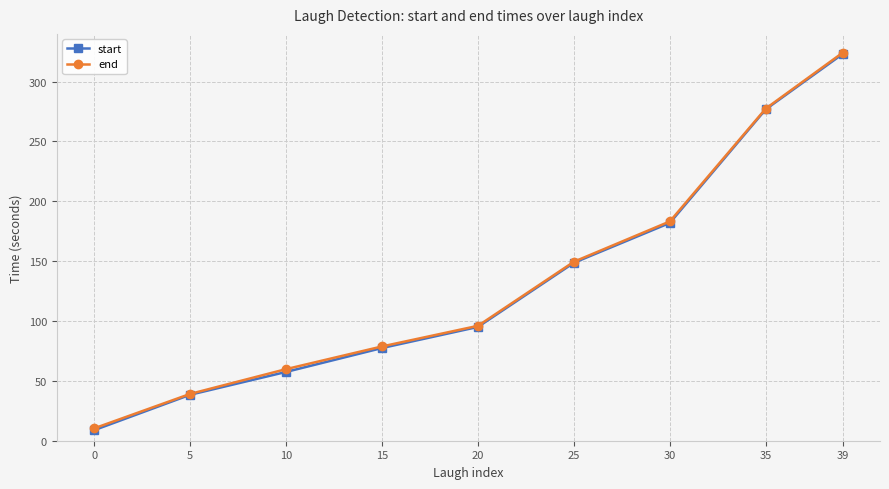

True or false: start has more than 2 points higher than both neighbors.

False